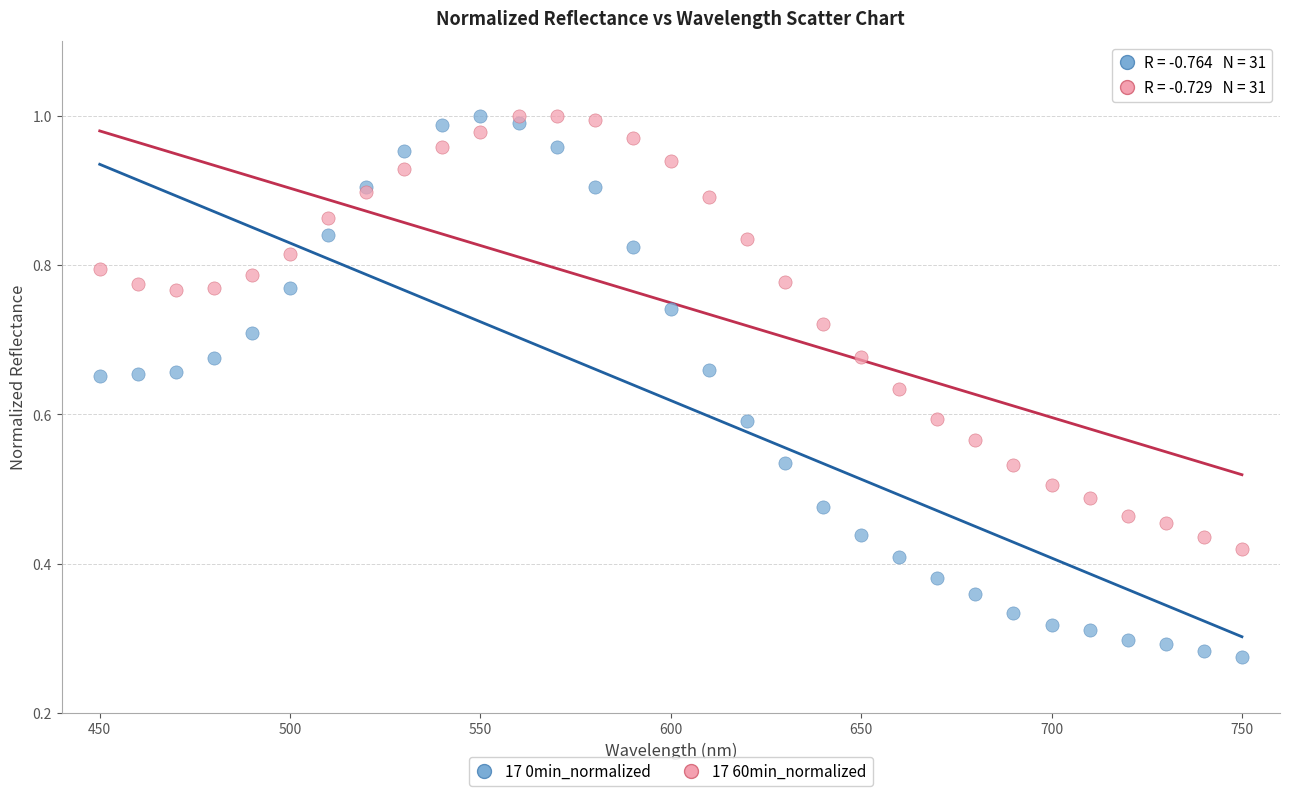

What are all the series names shown in the legend?

17 0min_normalized, 17 60min_normalized